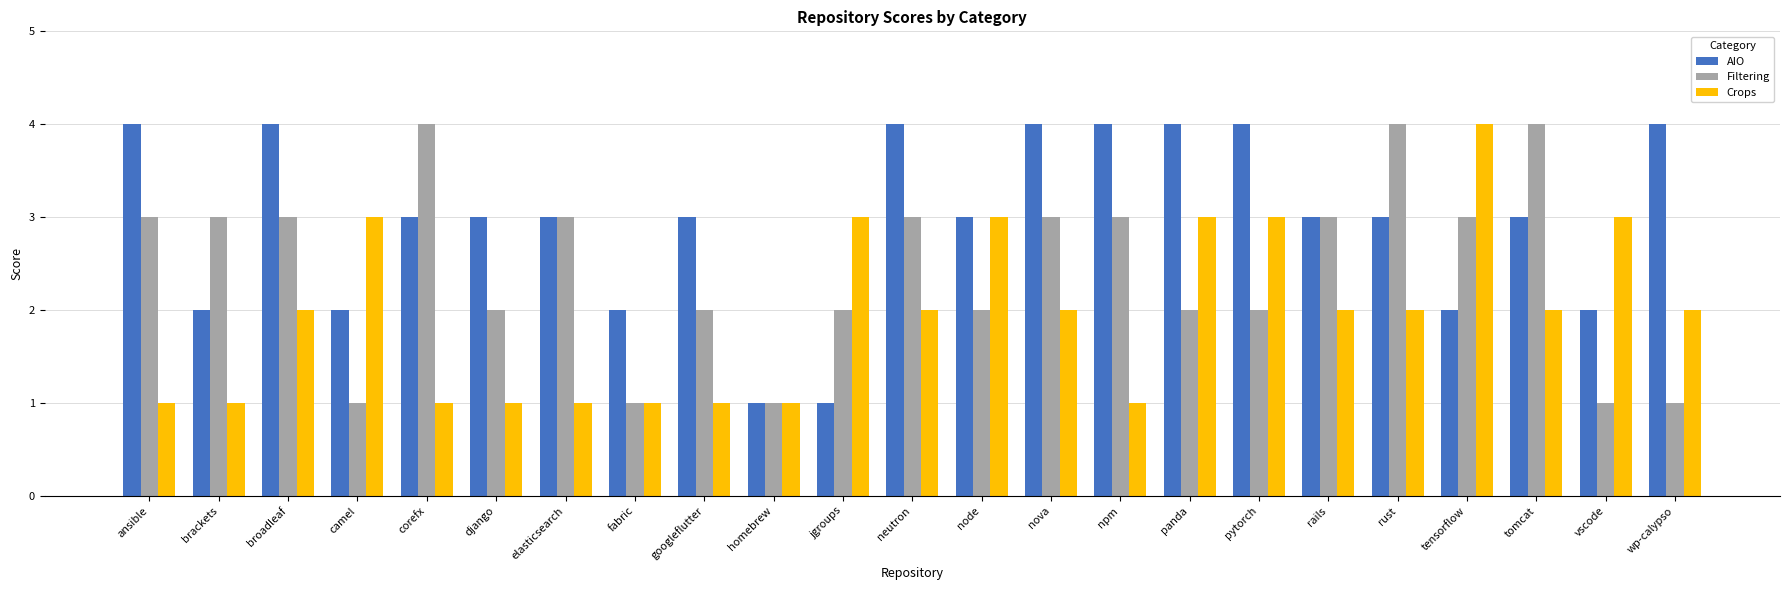

The value of Crops at django is 2. True or false?

False